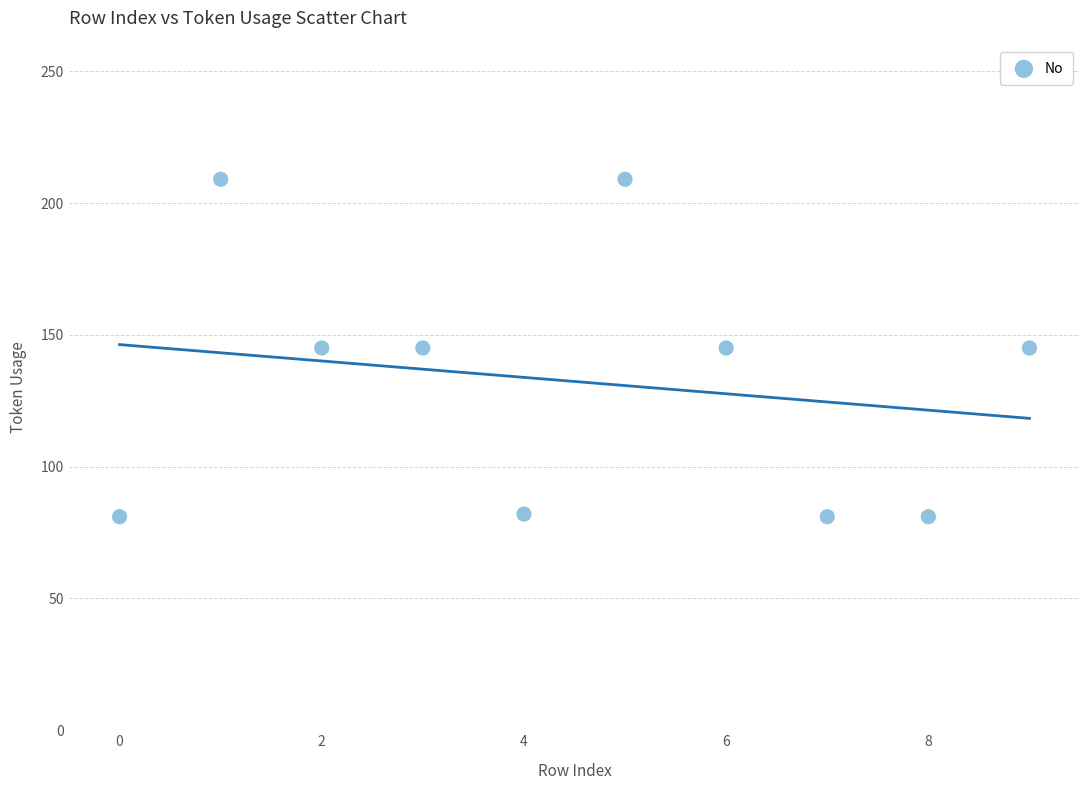

What is the range of Y values (max minus min)?

128